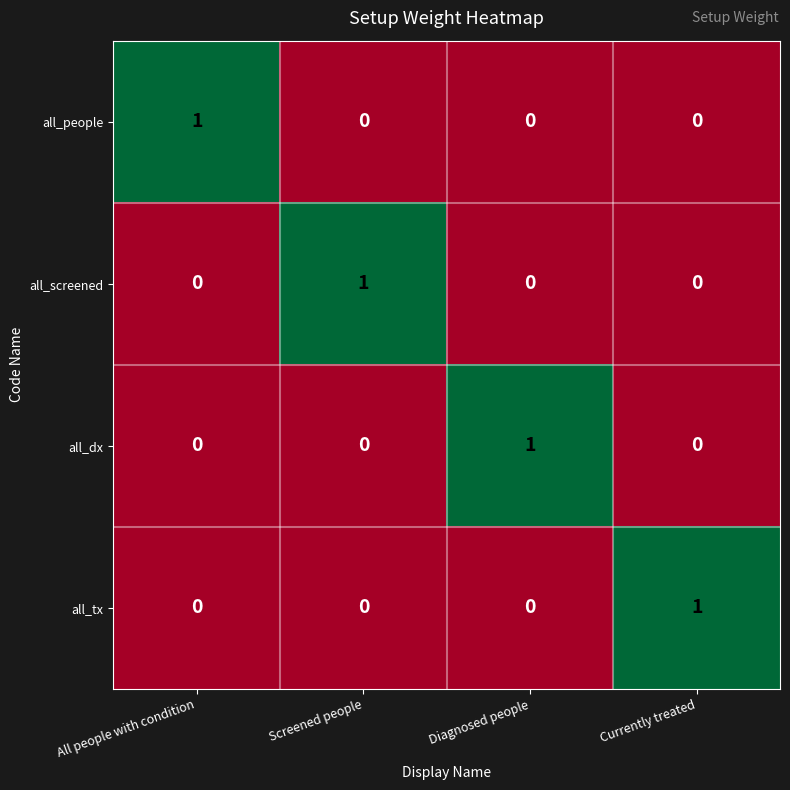

The all_dx series shows -1 at Screened people. True or false?

False